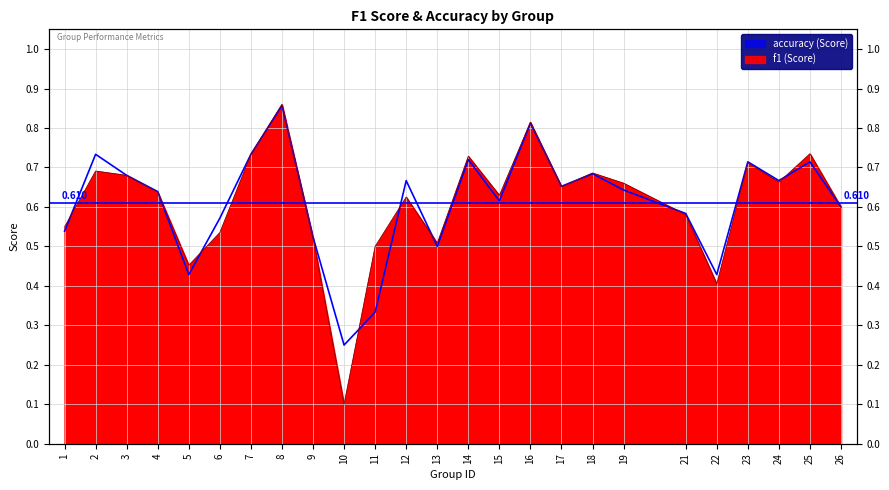

Is it true that f1 equals 1.0 at 12?

False